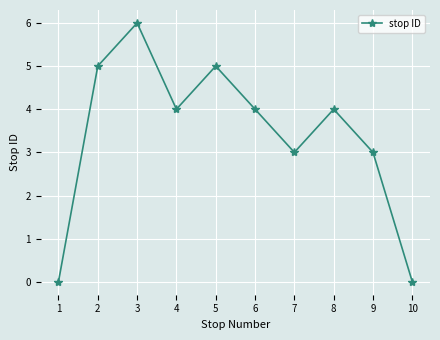

How many categories are shown in the chart?

10